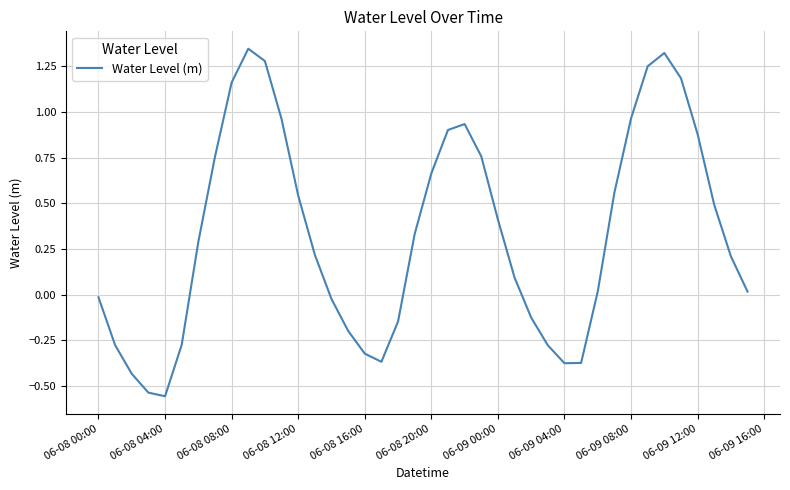

What is the difference between the maximum and minimum values?

1.9